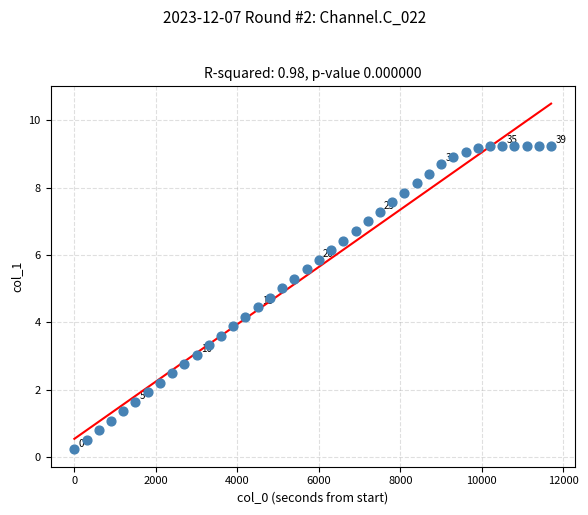

What is the range of X values (max minus min)?

11700.0